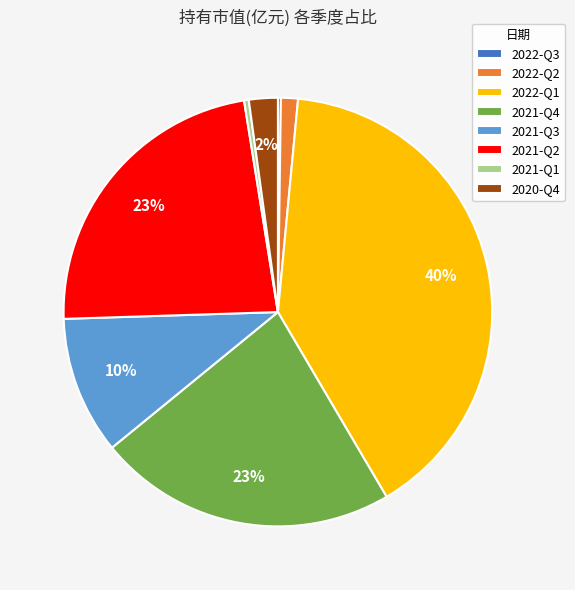

To the nearest percent, what is the difference between the 2021-Q1 and 2020-Q4 slice percentages?

2%